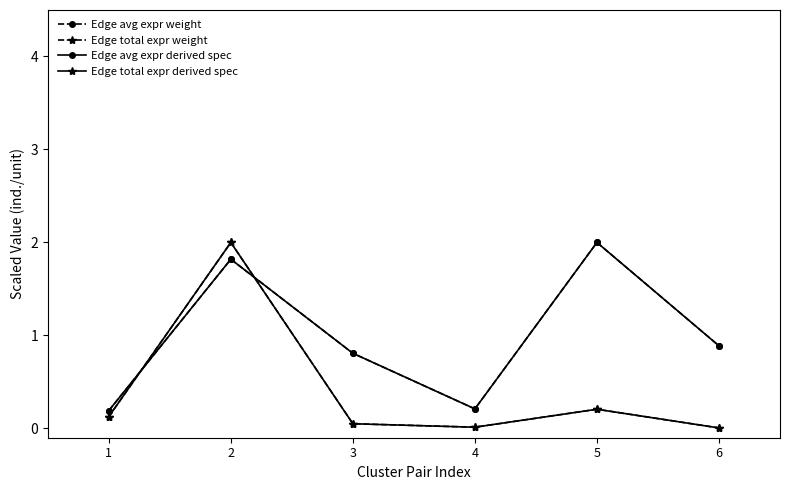

Does the chart have visible grid lines?

No